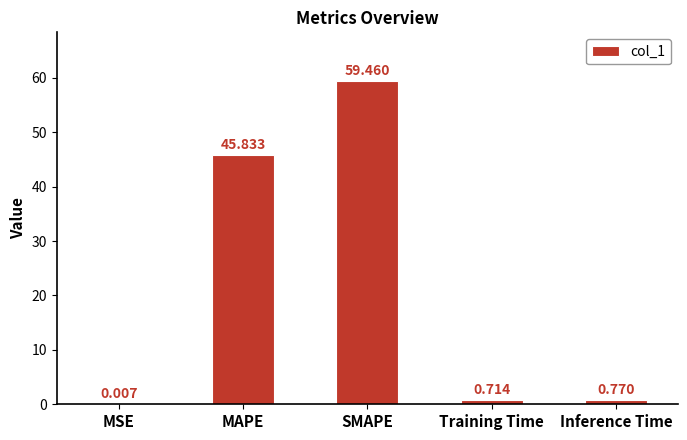

At which label is the value closest to 29?

MAPE